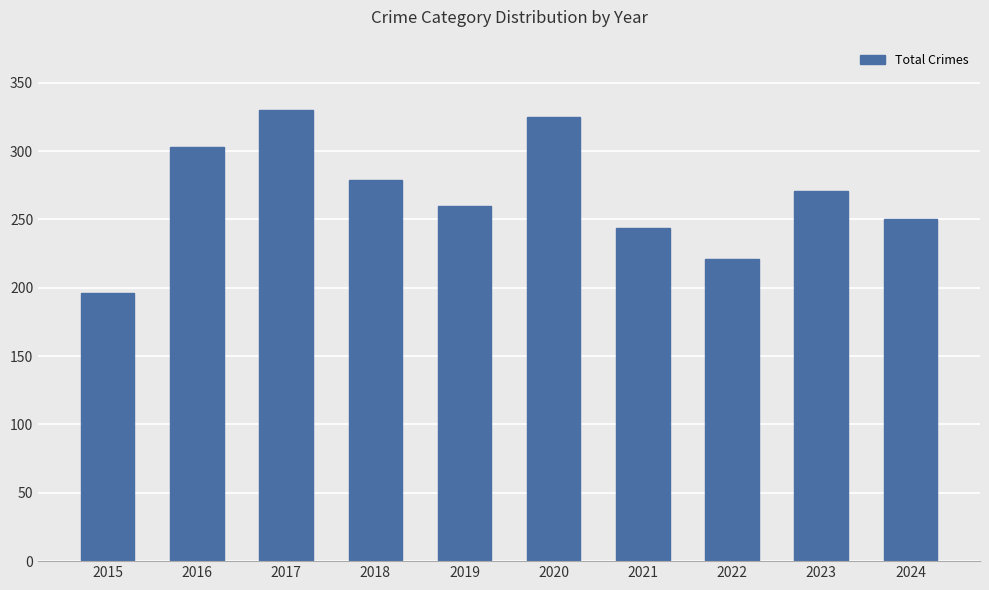

How many categories are shown in the chart?

10